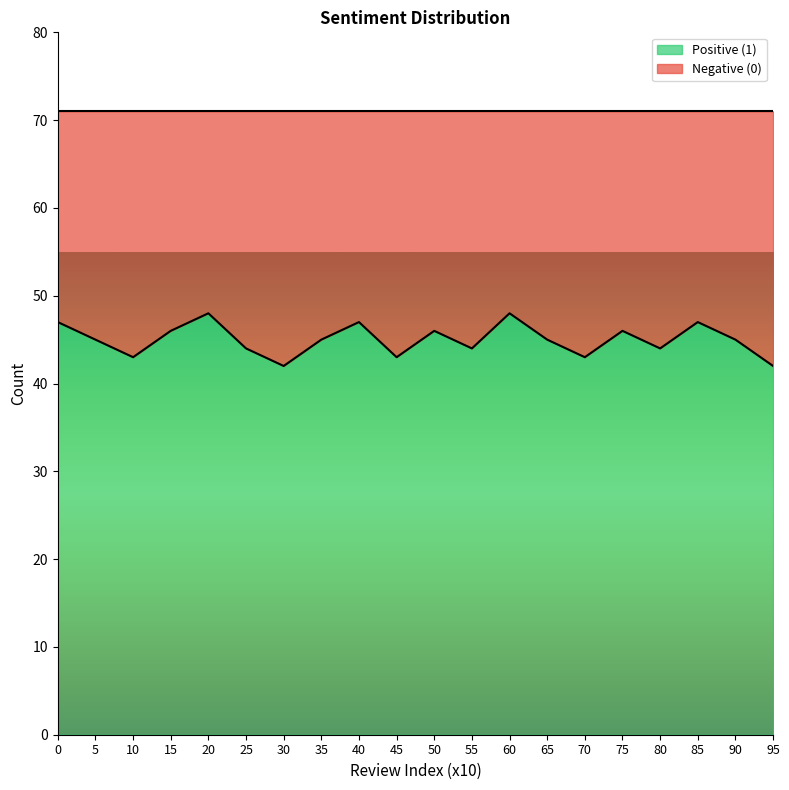

Does the chart display data point markers on the line(s)?

No